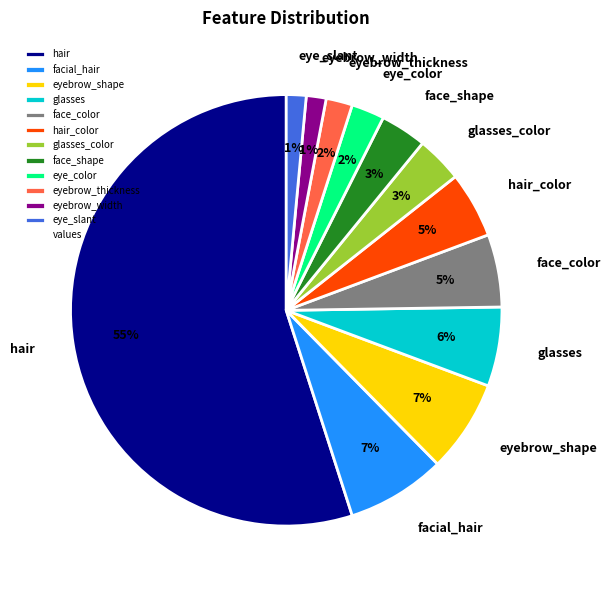

To the nearest percent, what is the average slice percentage?

8%